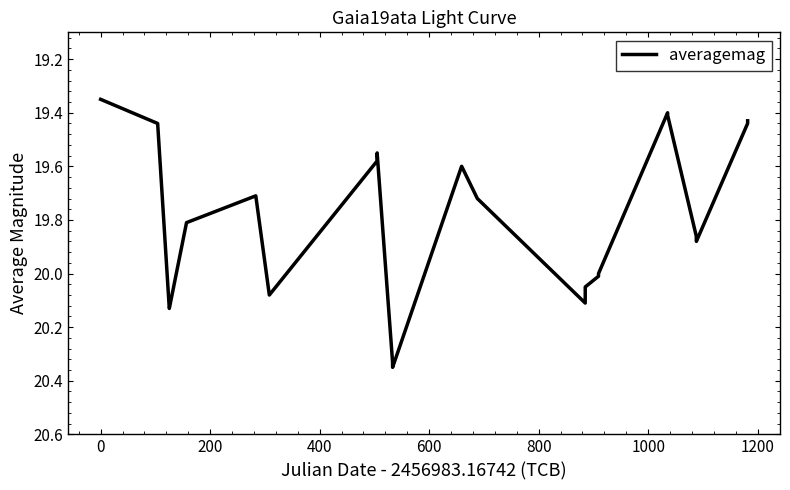

Is this an area chart (filled region under the line)?

No